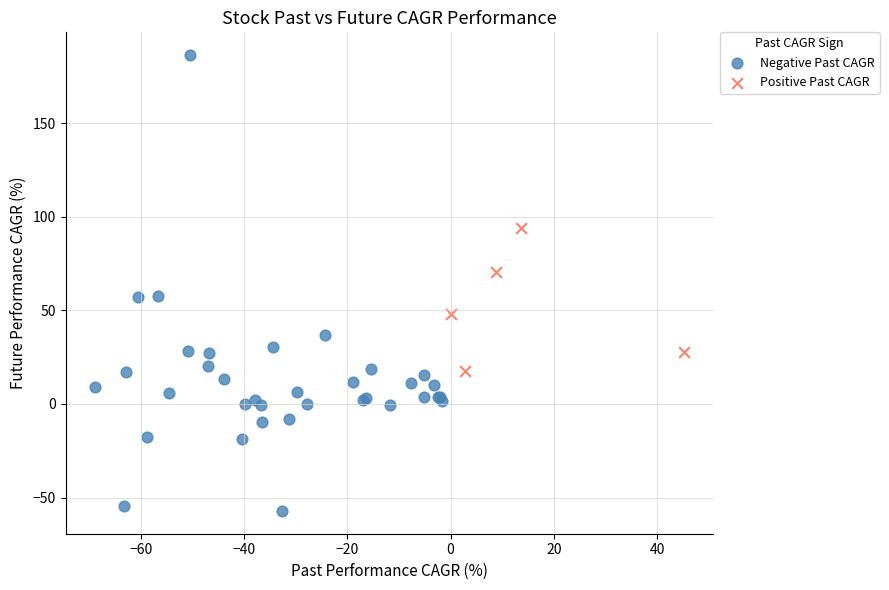

Which series has the widest spread of Y values?

Negative Past CAGR